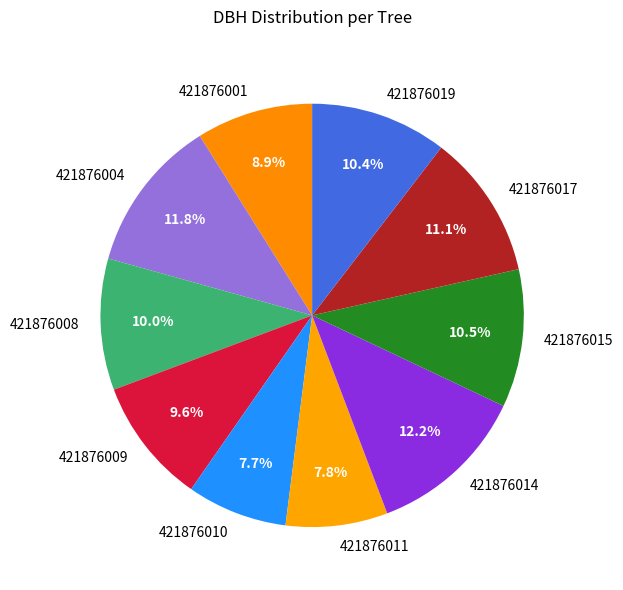

Between 421876019 and 421876009, which is larger?

421876019